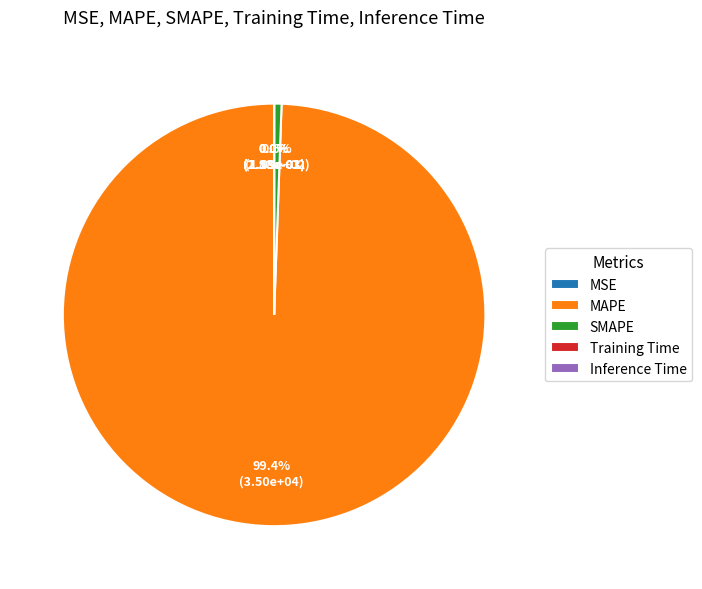

How much of the chart is everything except SMAPE?

99.4%